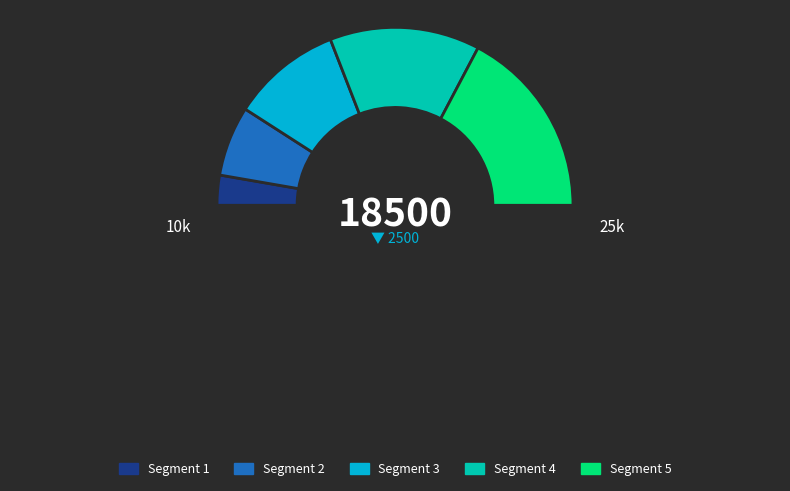

How many segments does this pie chart have?

6